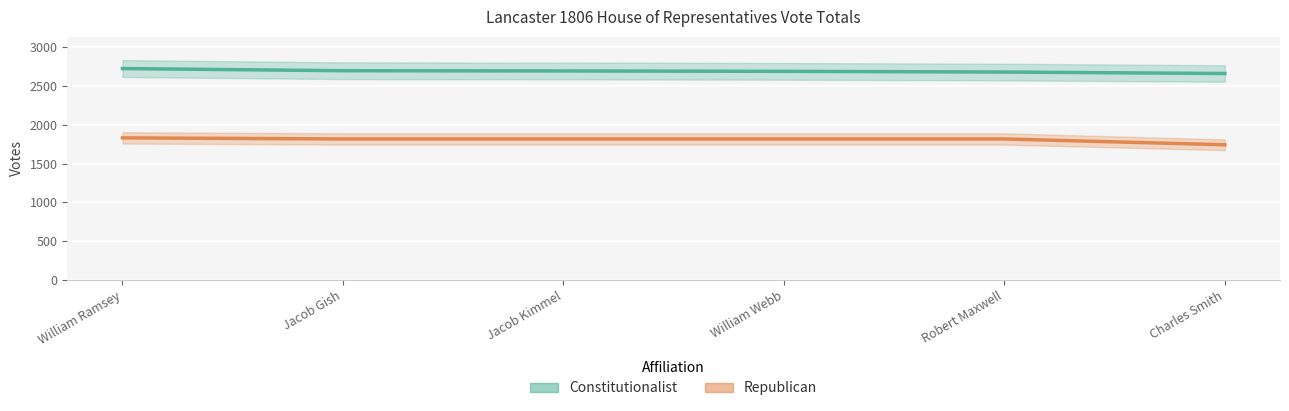

True or false: Constitutionalist and Republican intersect in this chart.

False